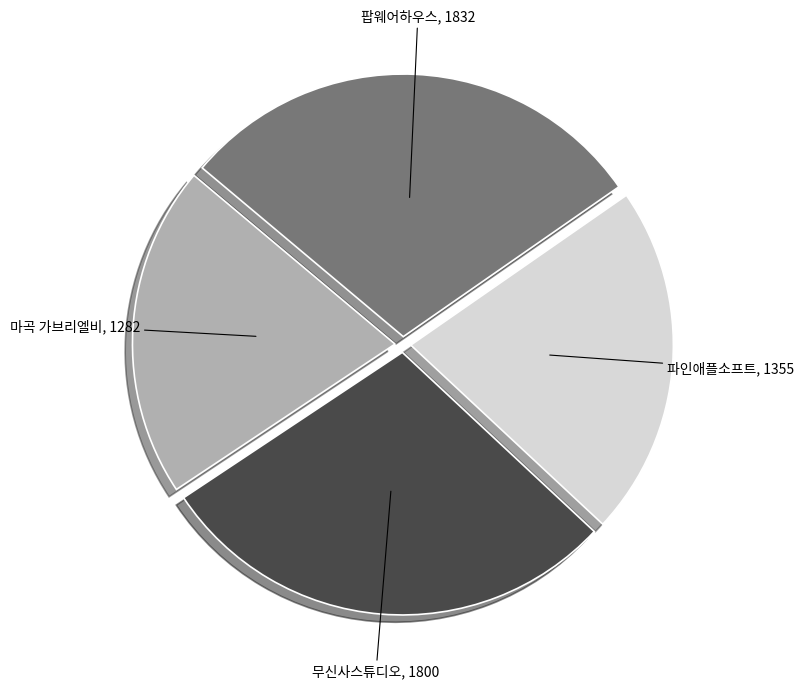

Is there a majority slice in this chart?

No